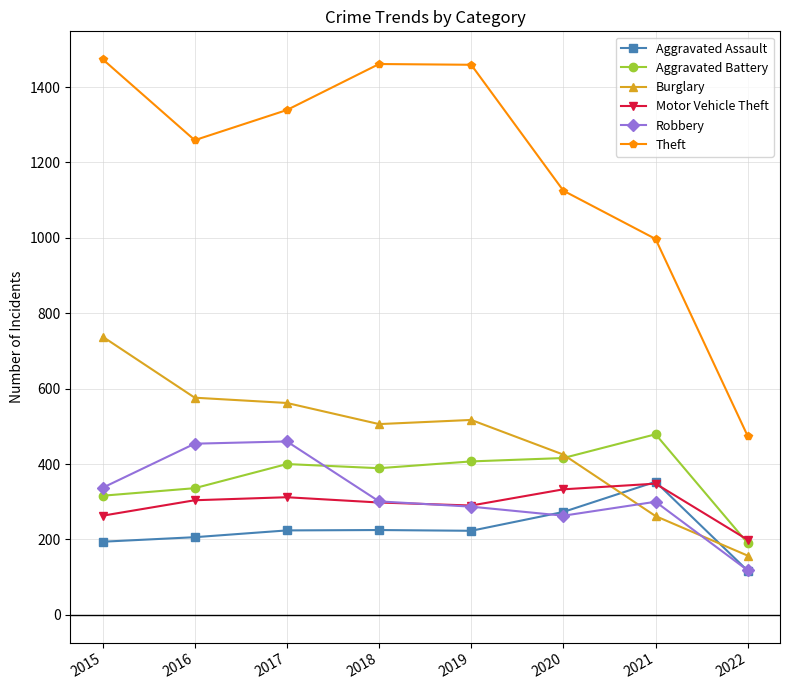

At which label does Aggravated Battery reach its minimum?

2022